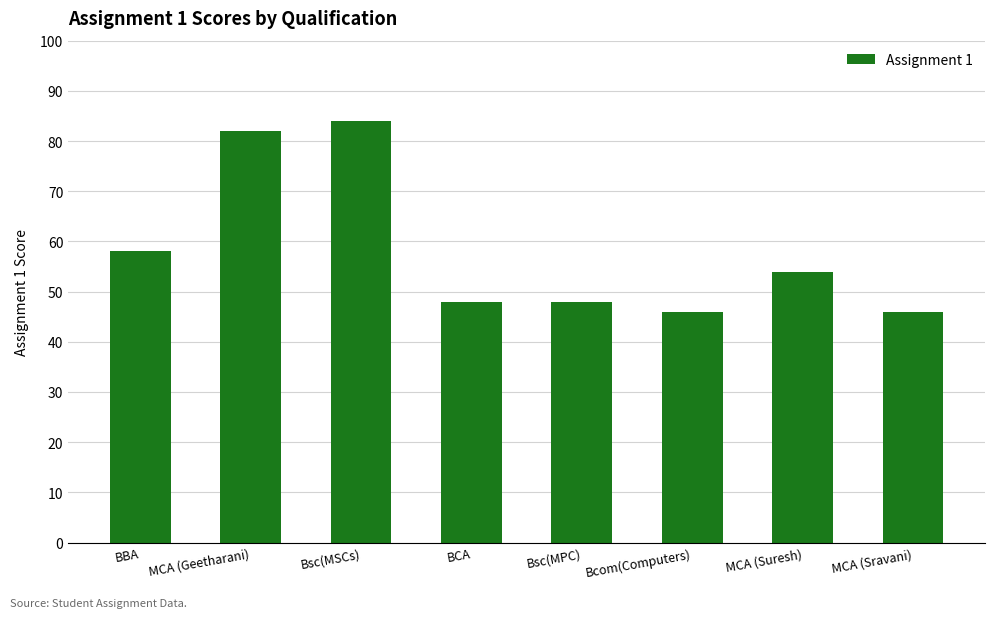

What is the difference between the maximum and minimum values?

38